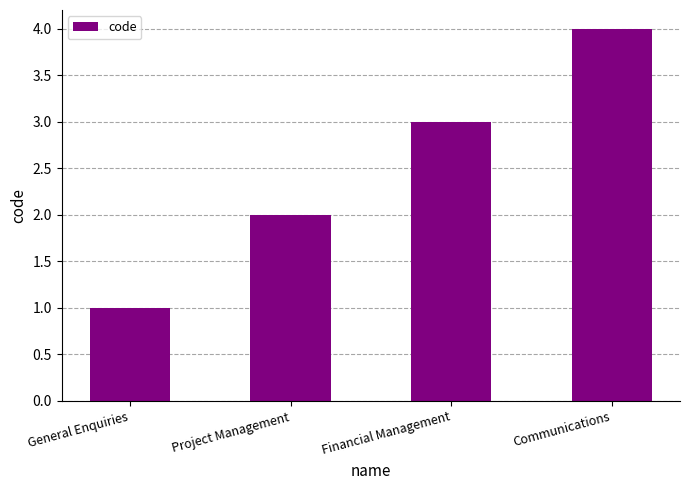

What is the difference between the second highest and minimum values?

2